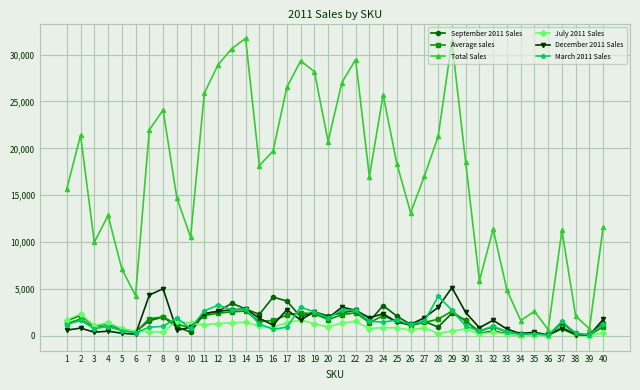

Between 32 and 34, which series saw the biggest shift?

Total Sales